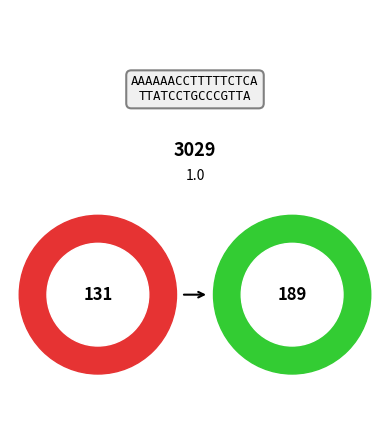

To the nearest percent, what is the difference between the largest and smallest slice percentages?

19%